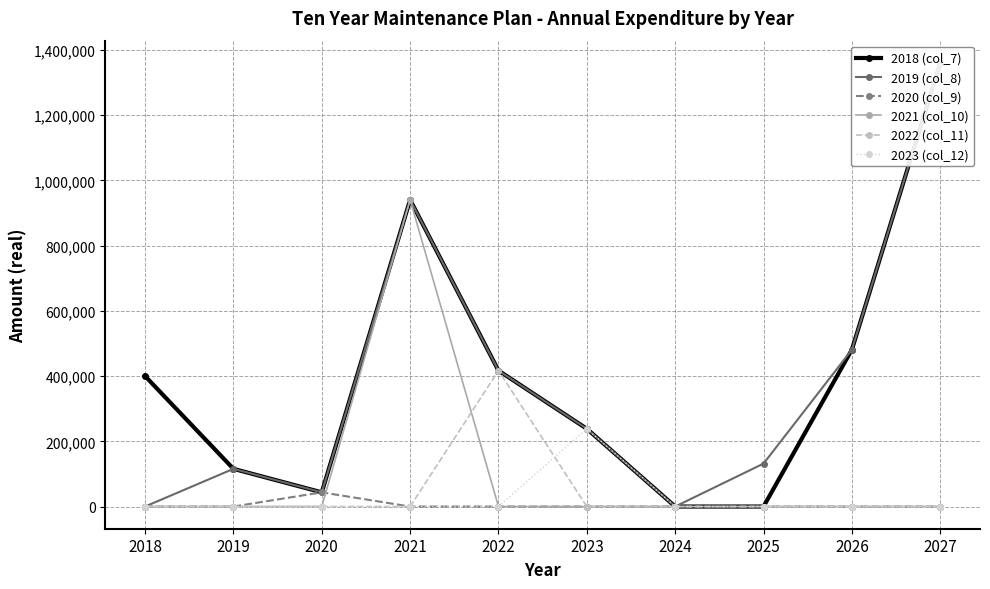

How many times do 2023 (col_12) and 2022 (col_11) cross each other?

1